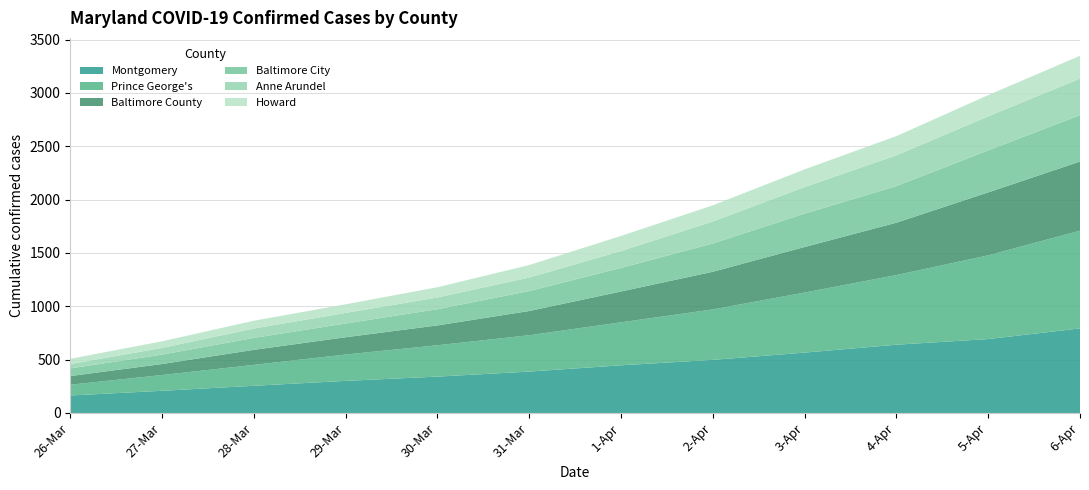

Reading left to right, extract all data points from this chart.

Montgomery: 164	208	255	301	341	388	447	498	566	640	693	793
Prince George's: 101	148	196	247	294	341	403	473	563	653	785	916
Baltimore County: 81	103	141	162	186	227	289	353	427	491	590	648
Baltimore City: 72	88	112	129	152	187	221	265	313	343	394	435
Anne Arundel: 41	63	88	99	110	127	158	206	249	289	319	343
Howard: 49	62	73	81	96	117	142	152	166	180	199	214